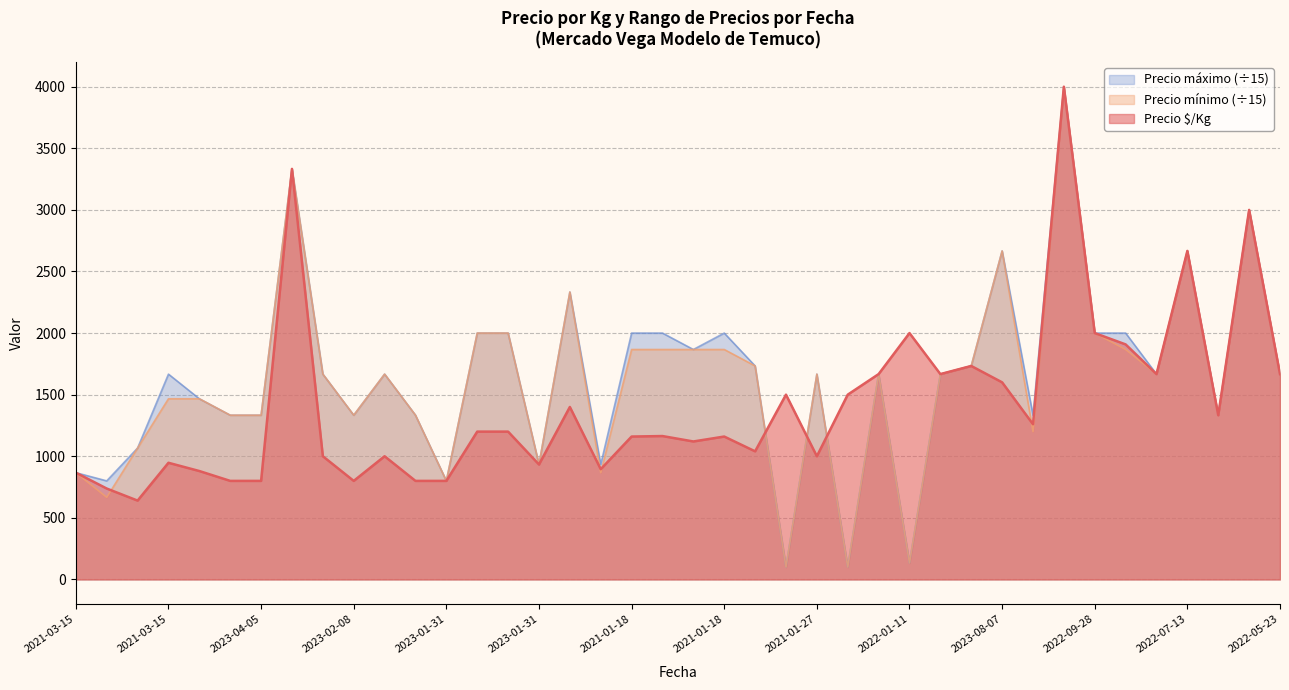

Which series has the largest range (max minus min)?

Precio mínimo